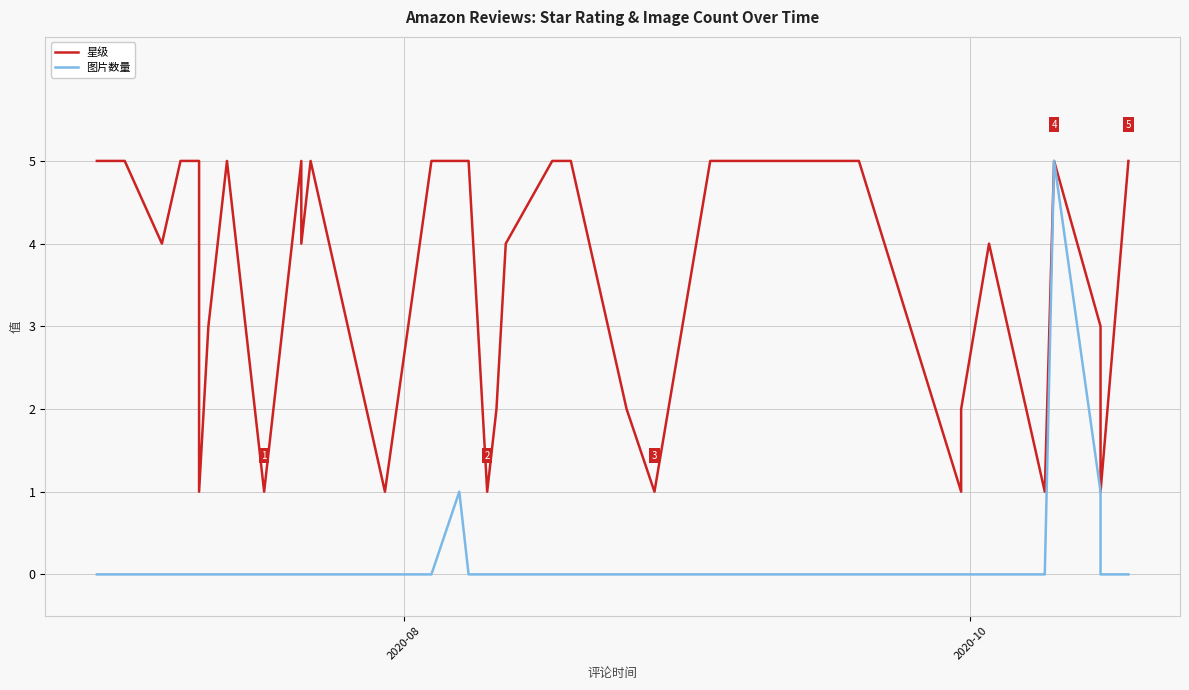

Reading right to left, list all the values displayed in this chart.

星级: 5	1	3	5	1	4	2	1	5	5	5	5	1	2	5	5	4	2	1	5	5	5	5	5	1	5	4	5	1	1	5	3	1	5	5	5	5	4	5	5
图片数量: 0	0	1	5	0	0	0	0	0	0	0	0	0	0	0	0	0	0	0	0	1	0	0	0	0	0	0	0	0	0	0	0	0	0	0	0	0	0	0	0